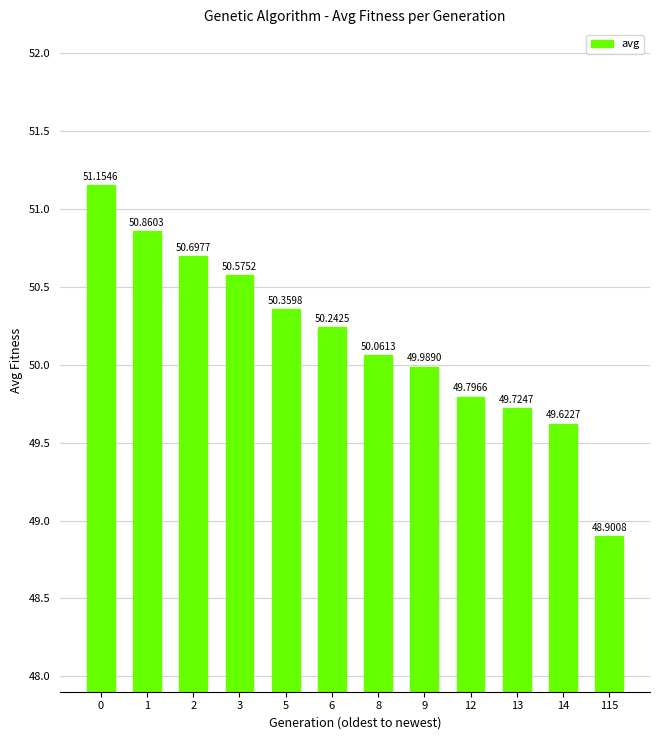

Reading left to right, transcribe all the data shown in this chart.

0=51.2	1=50.9	2=50.7	3=50.6	5=50.4	6=50.2	8=50.1	9=50.0	12=49.8	13=49.7	14=49.6	115=48.9